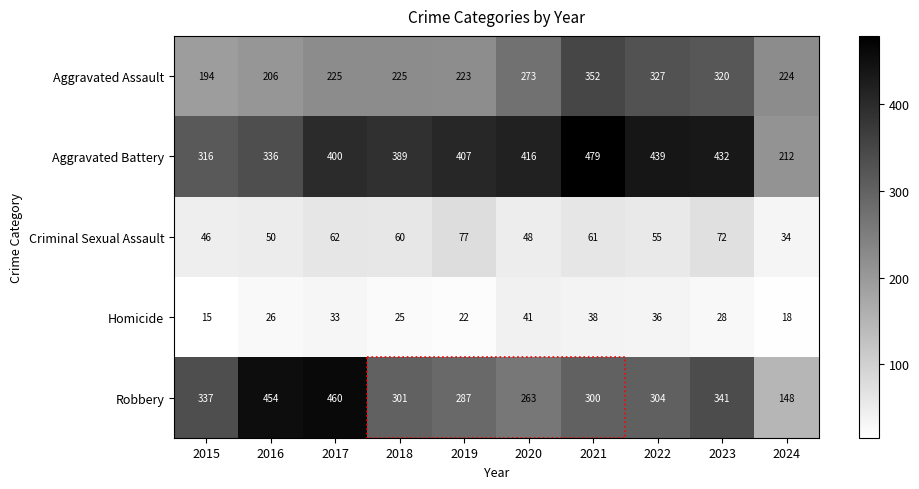

What is the sum of the Aggravated Assault values at 2021 and 2017?

577